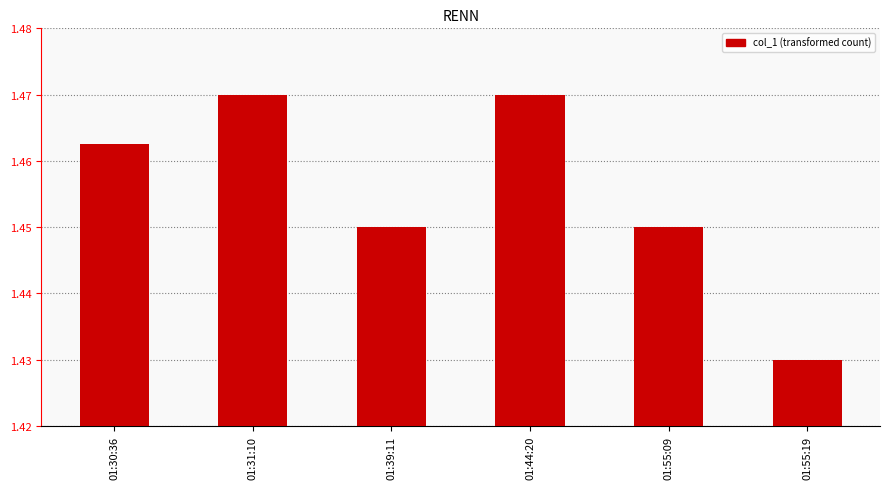

What is the label of the 6th bar from the right?

01:30:36